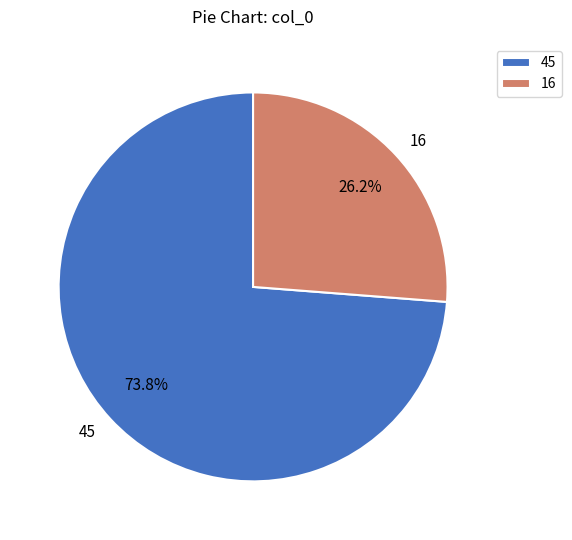

Approximately how many times larger is the value at 45 compared to 16?

2.8